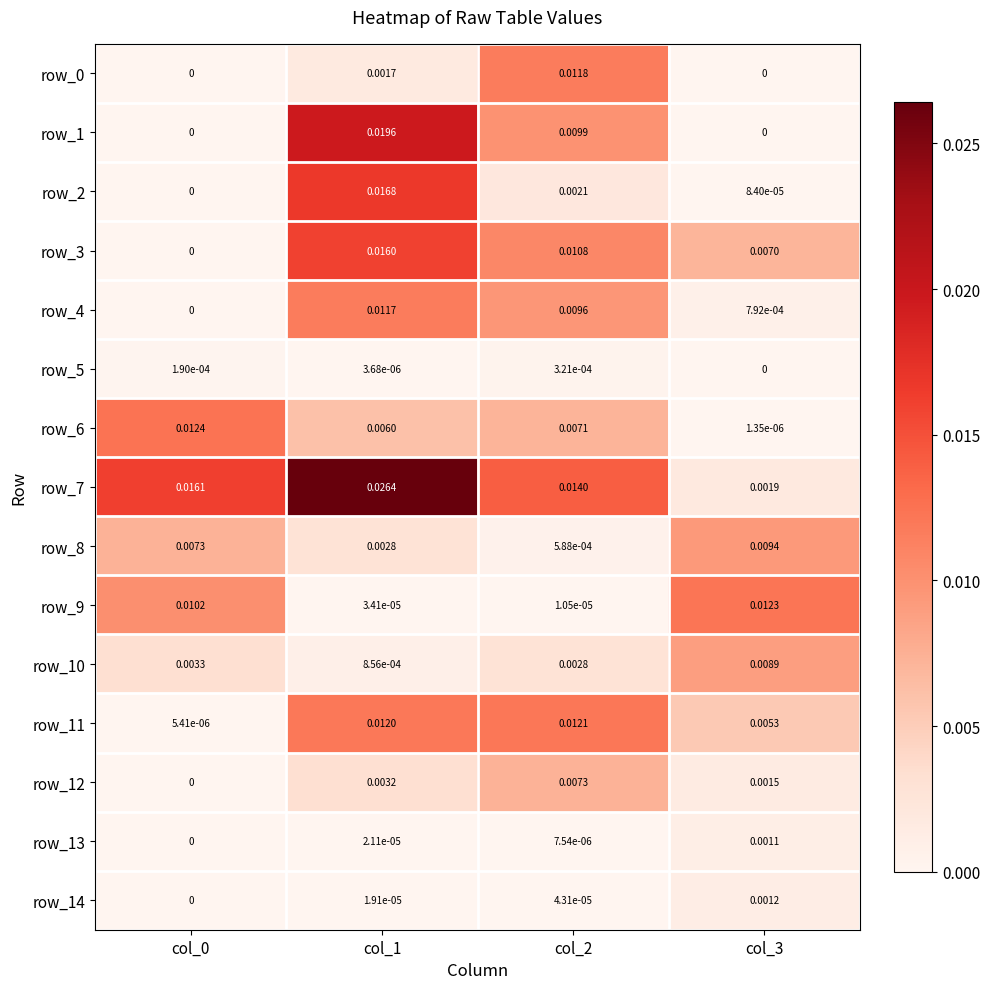

Is the value of row_8 at col_1 greater than the value of row_1 at col_1?

No